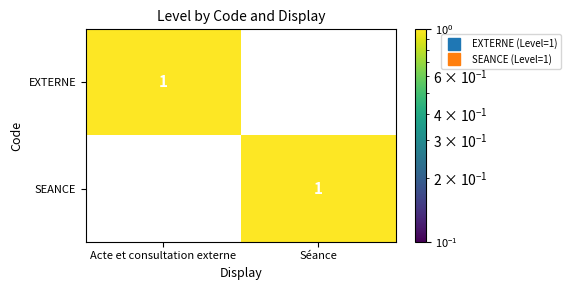

Where is SEANCE nearest to the value 0?

Acte et consultation externe